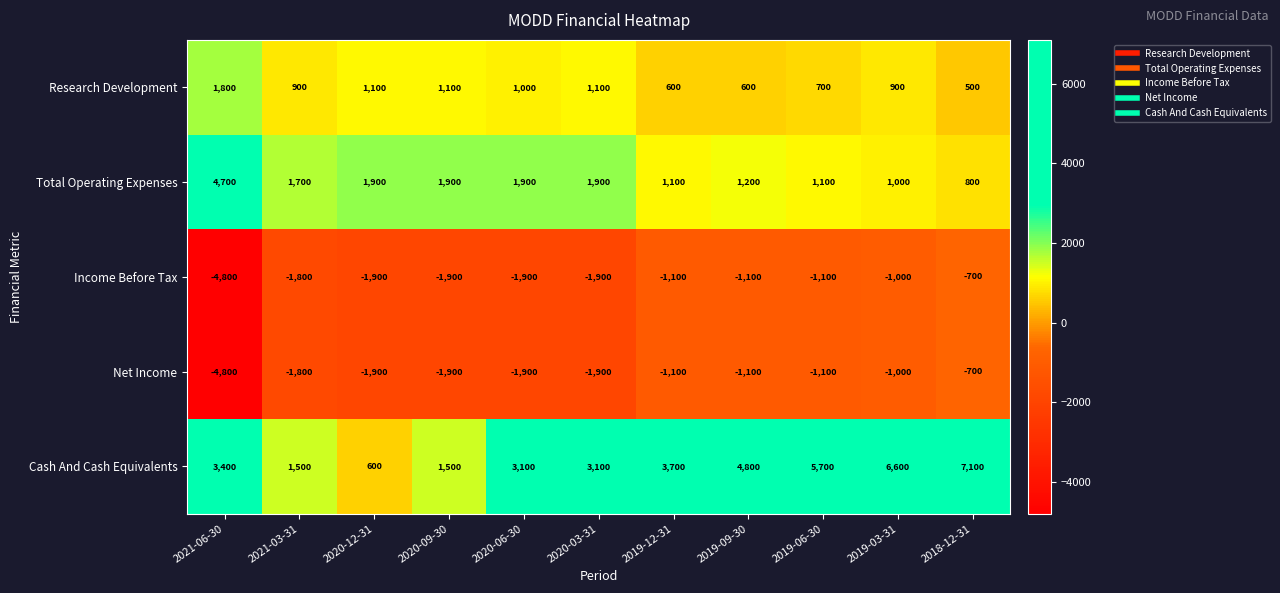

True or false: Income Before Tax has a value of -700 at 2018-12-31.

True